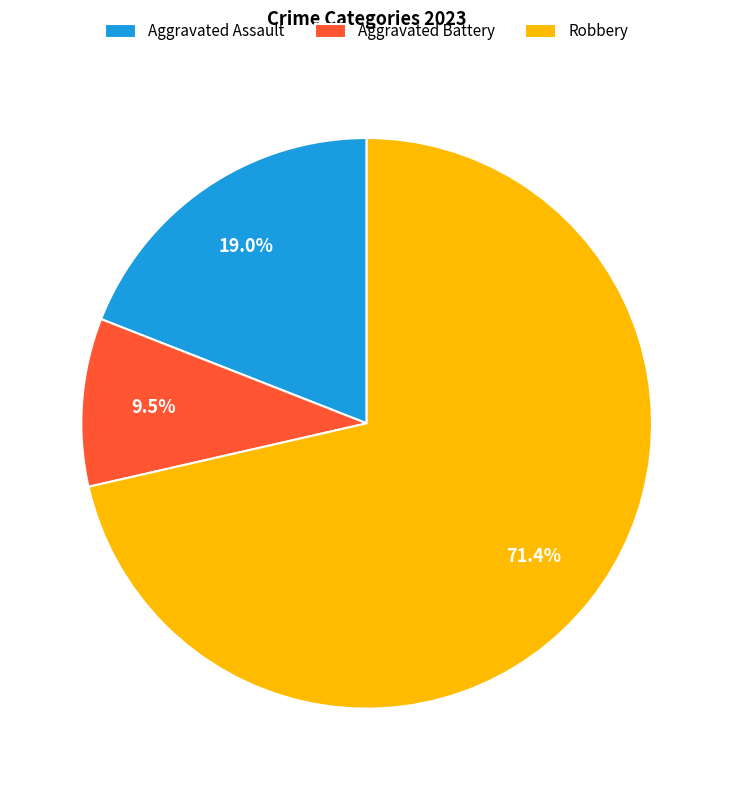

Rank the categories by value from highest to lowest.

Robbery, Aggravated Assault, Aggravated Battery